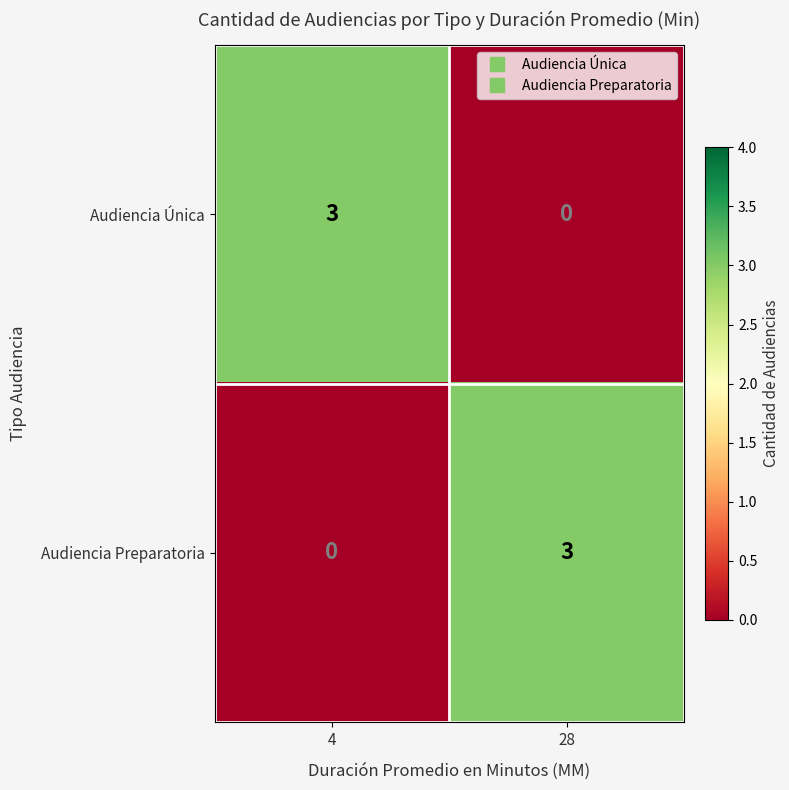

What is the difference between the maximum and minimum values in the Audiencia Única series?

3